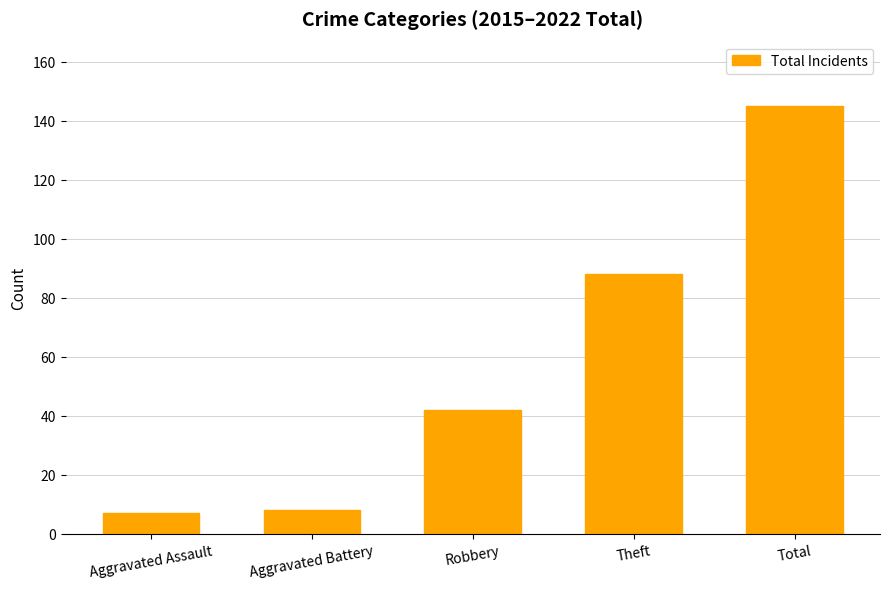

How many series are shown in this chart?

1